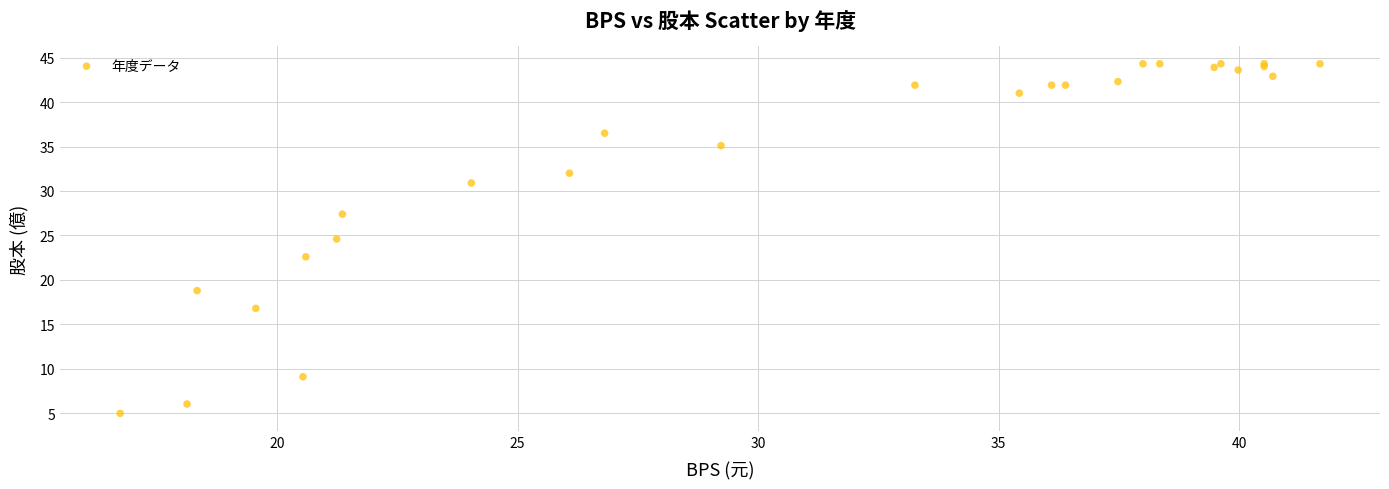

What Y value in the scatter plot is closest to 24?

24.6